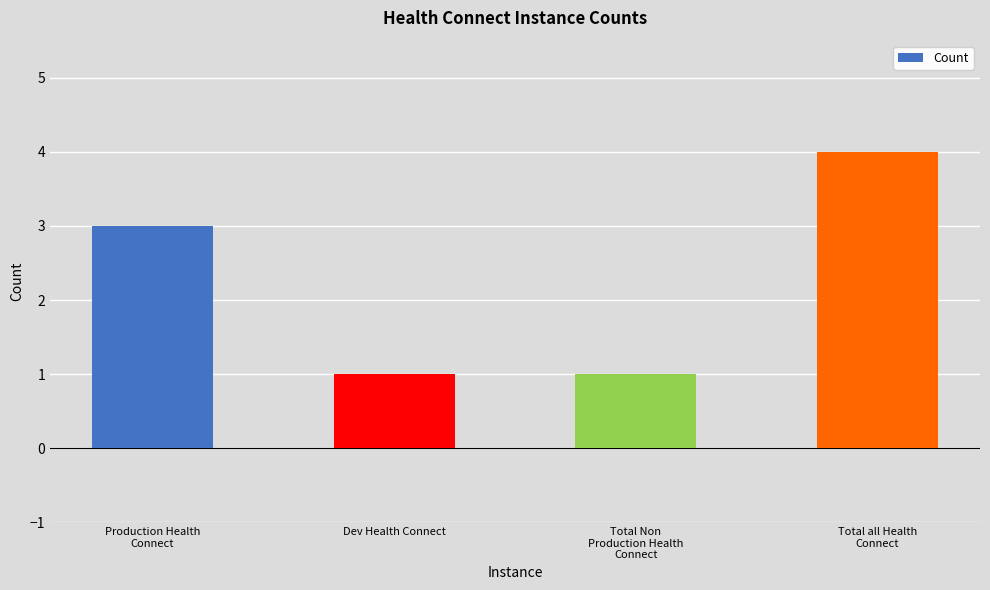

What is the label of the 3rd bar from the left?

Total Non
Production Health
Connect